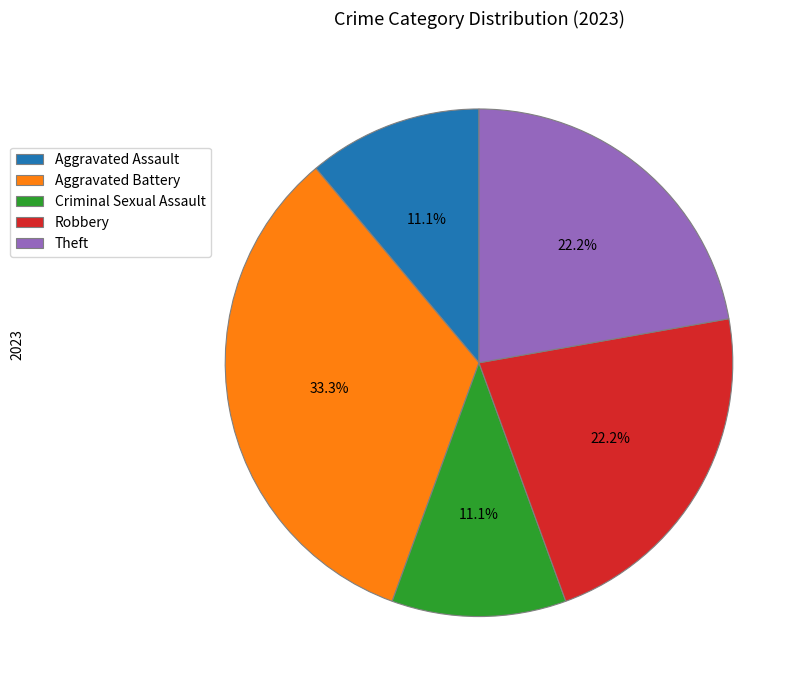

Do Robbery and Theft together represent more than half of the pie?

No